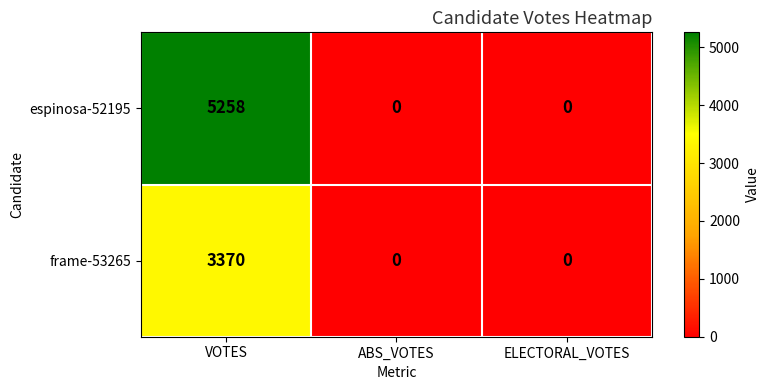

Reading left to right, extract all data points from this chart.

espinosa-52195: 5258	0	0
frame-53265: 3370	0	0